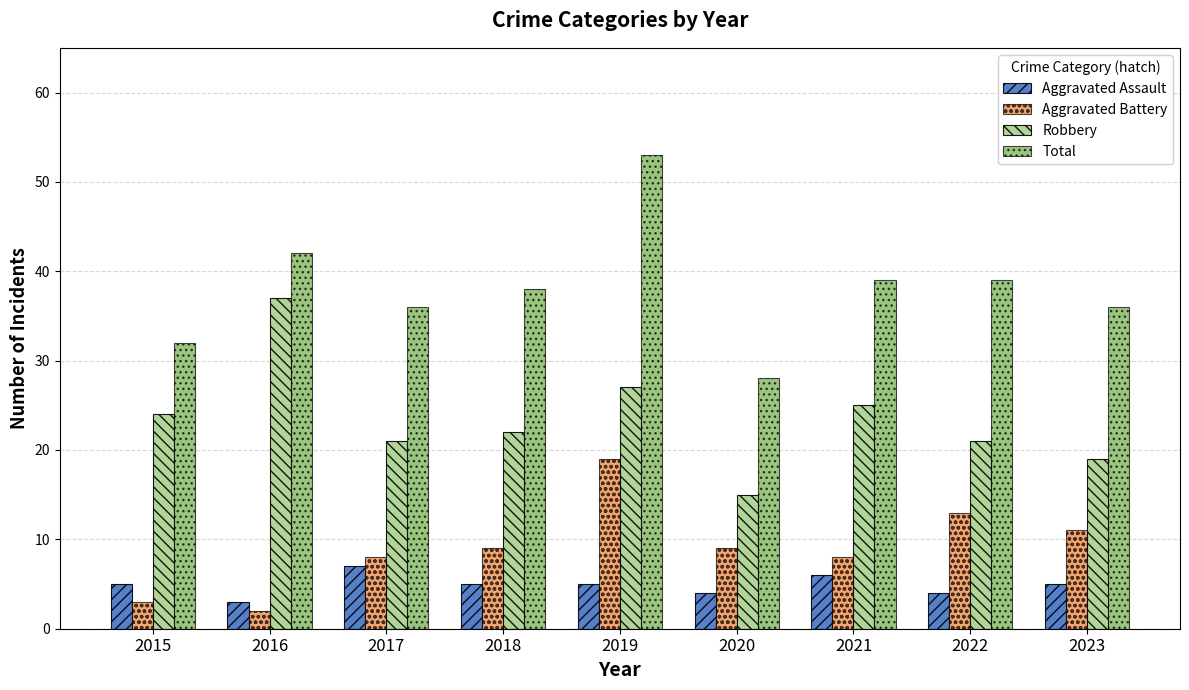

What is the sum of all Aggravated Battery values?

82